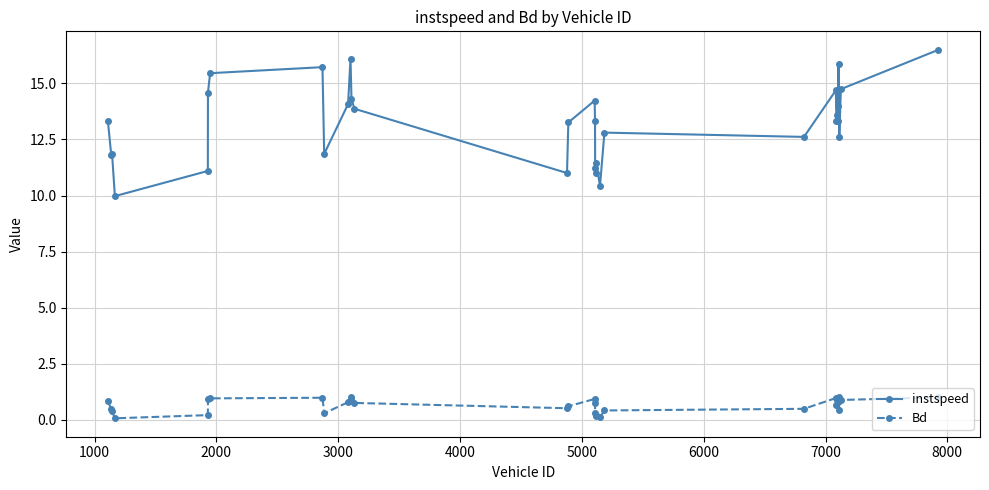

True or false: Bd has more than 0 interior local peaks.

True